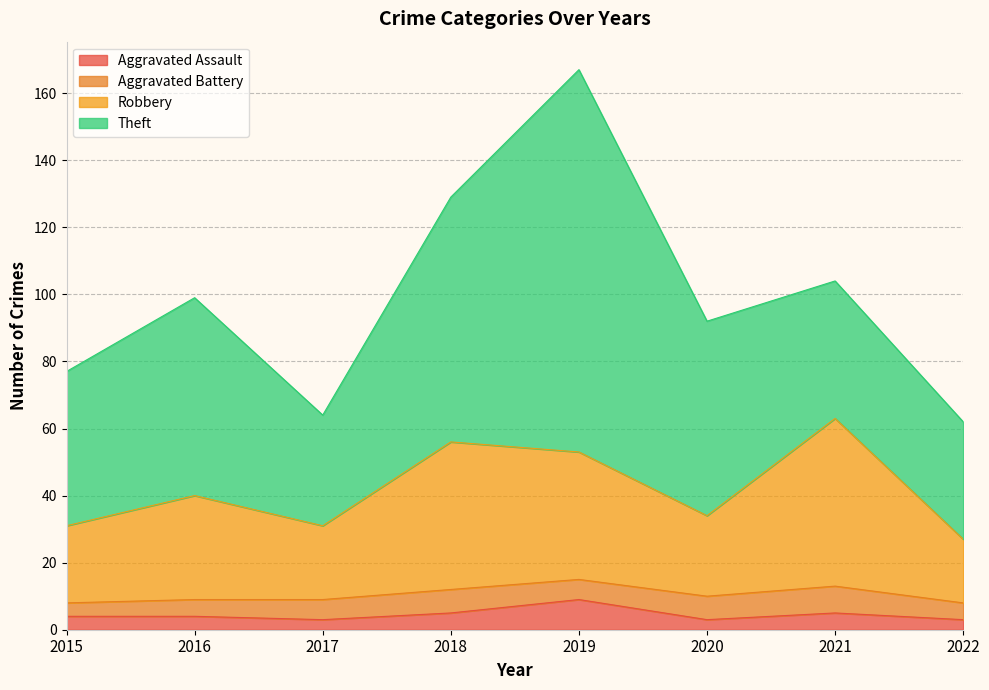

Which category has the highest value in the Aggravated Assault series?

2019